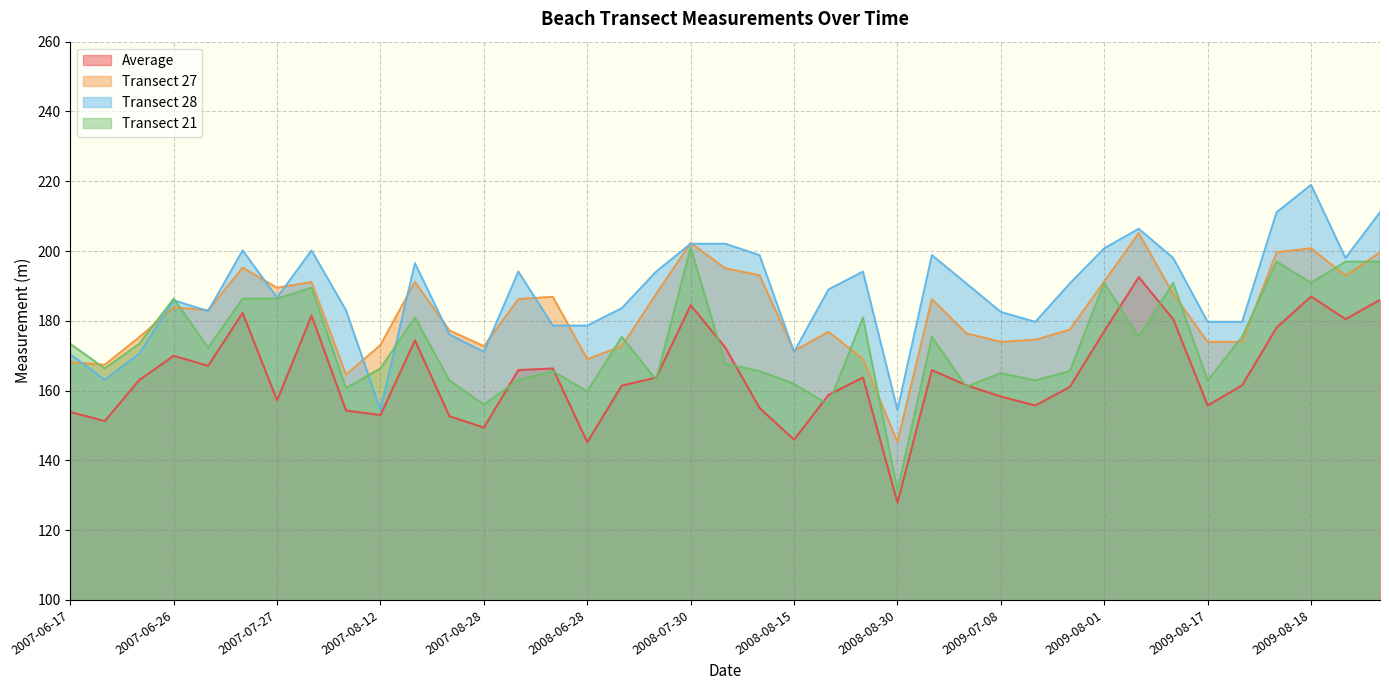

What is the average value of the Transect 28 series?

187.9